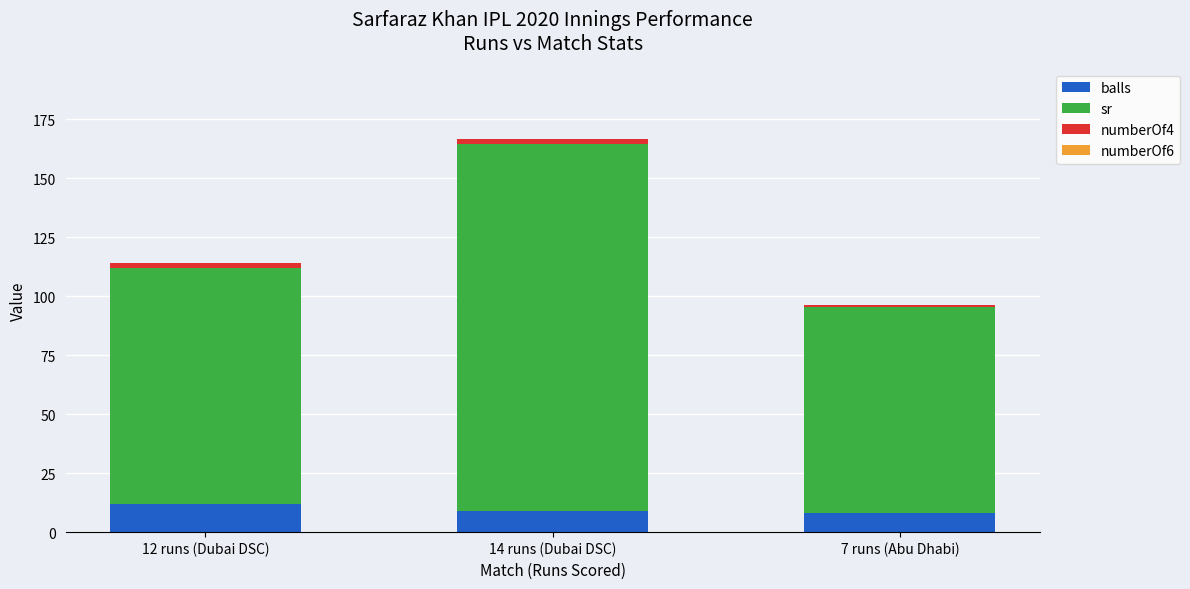

What is the highest value of the balls series?

12.0